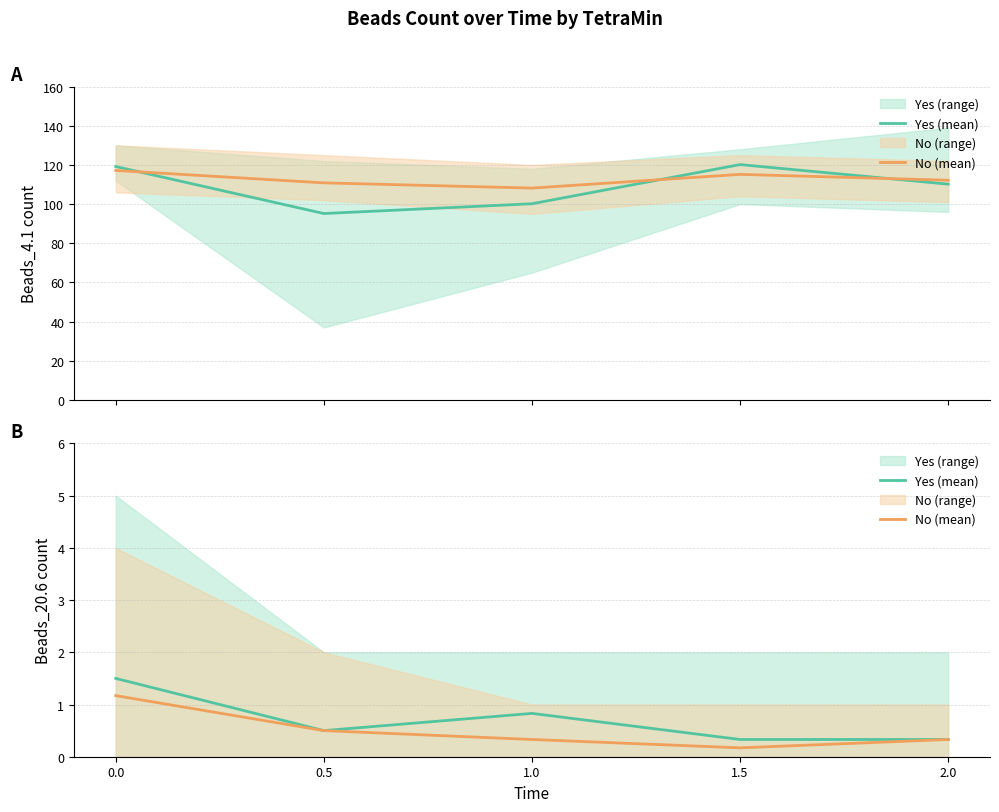

What is the minimum value for Yes (mean)?

0.3